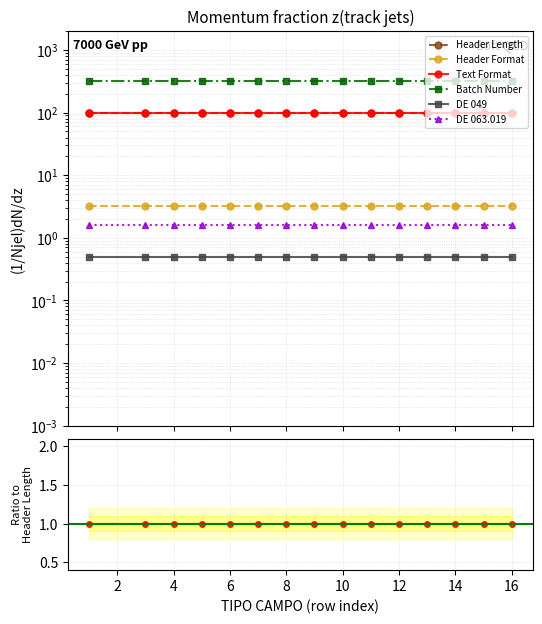

True or false: Header Format and DE 049 intersect in this chart.

False